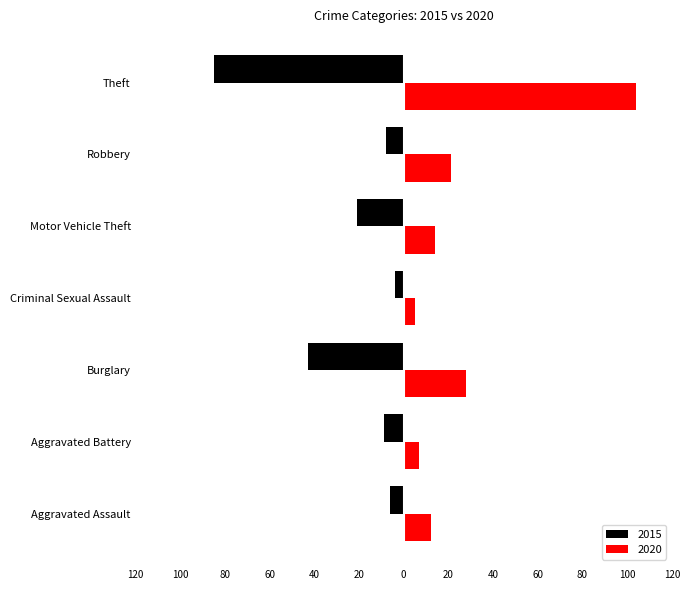

Where is 2015 nearest to the value -44?

Burglary